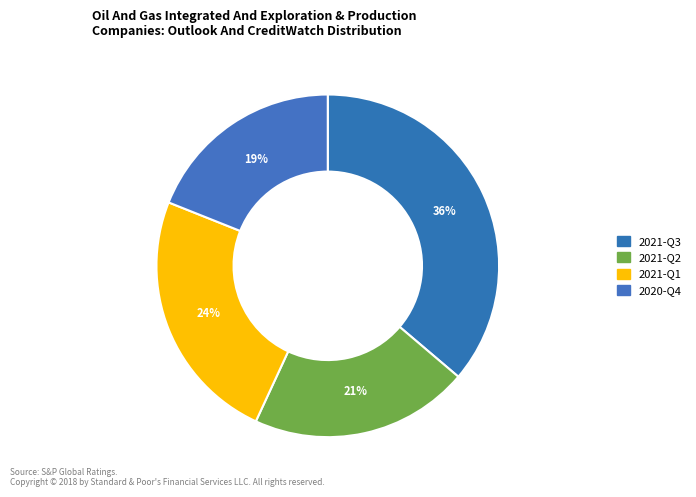

How many segments does this pie chart have?

4